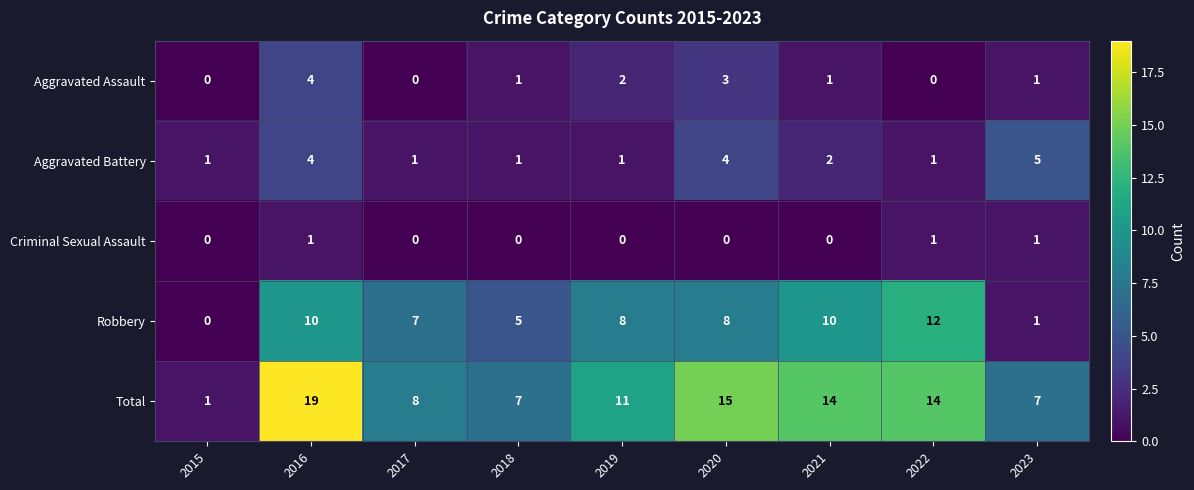

What is the sum of all Robbery values?

61